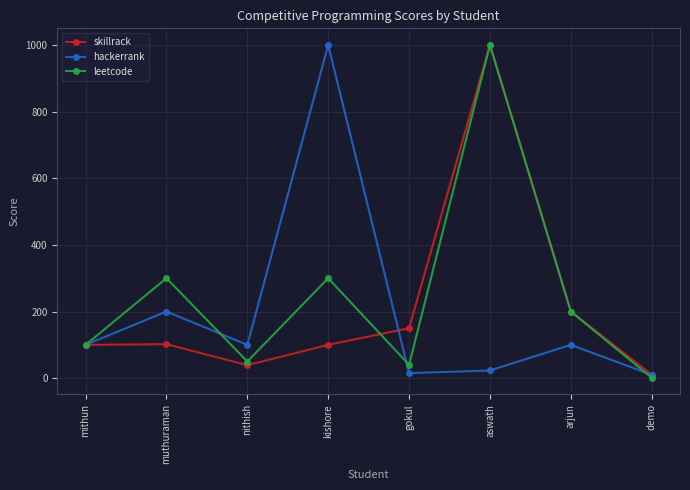

True or false: hackerrank has a value of 58 at arjun.

False